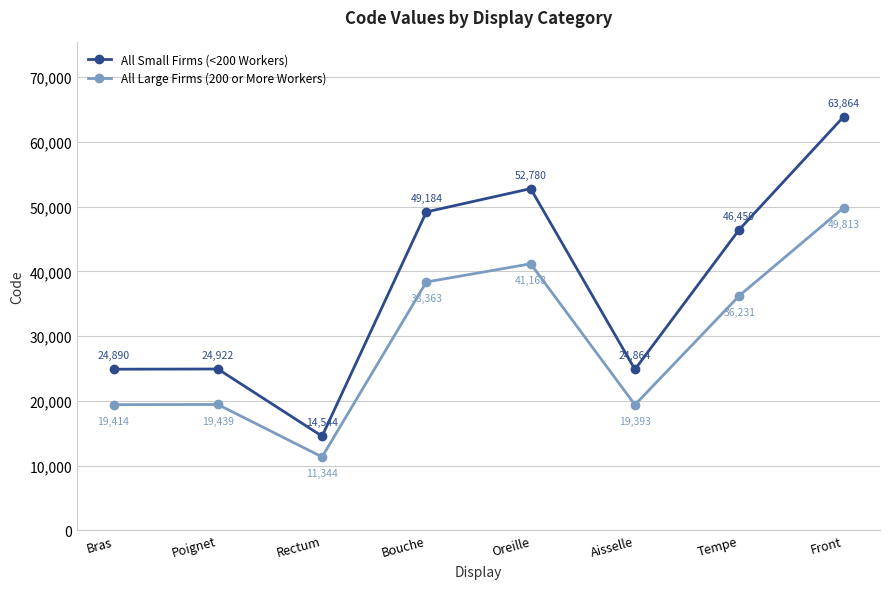

True or false: All Large Firms (200 or More Workers) and All Small Firms (<200 Workers) intersect in this chart.

False